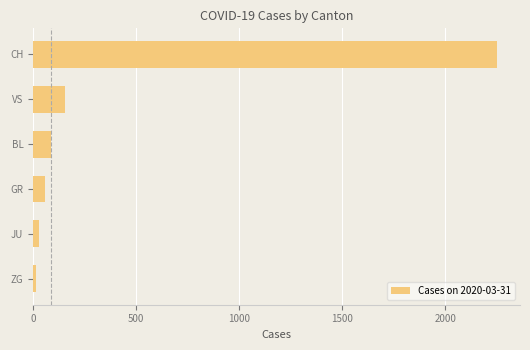

What is the difference between the second highest and second lowest values?

124